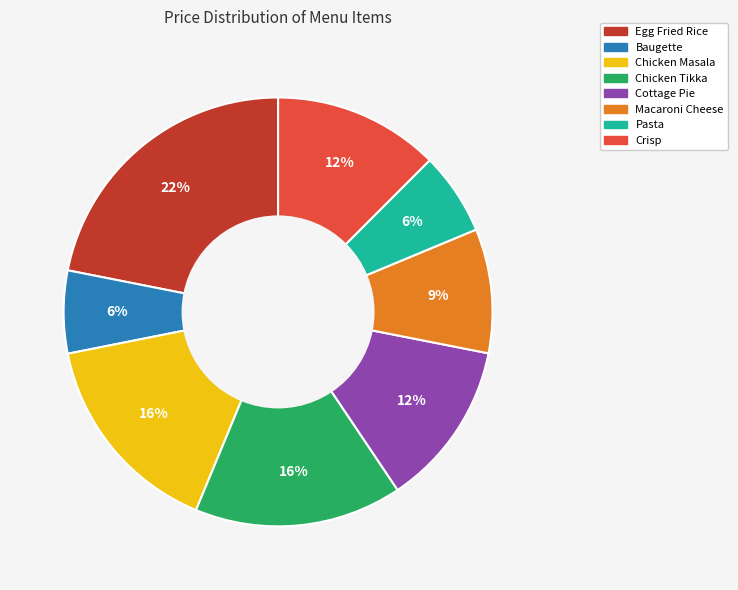

Is it true that Chicken Tikka is 16% of the pie?

True